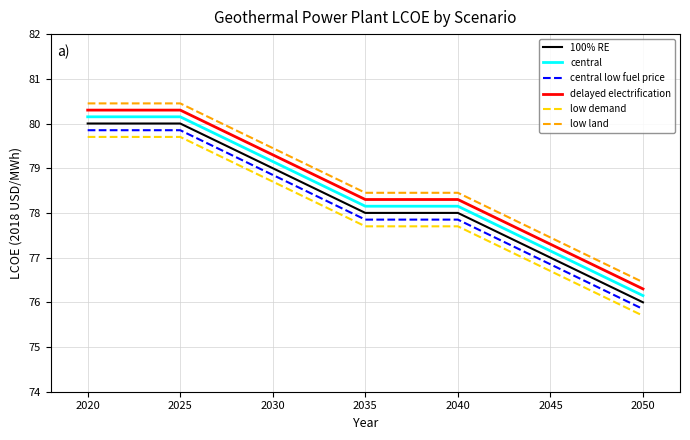

Where does the low land series first go above 78?

2020